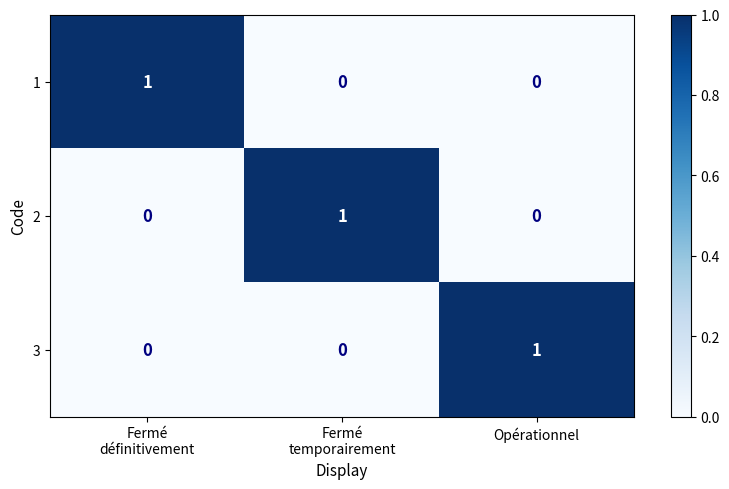

At how many categories does at least one series exceed 0?

3